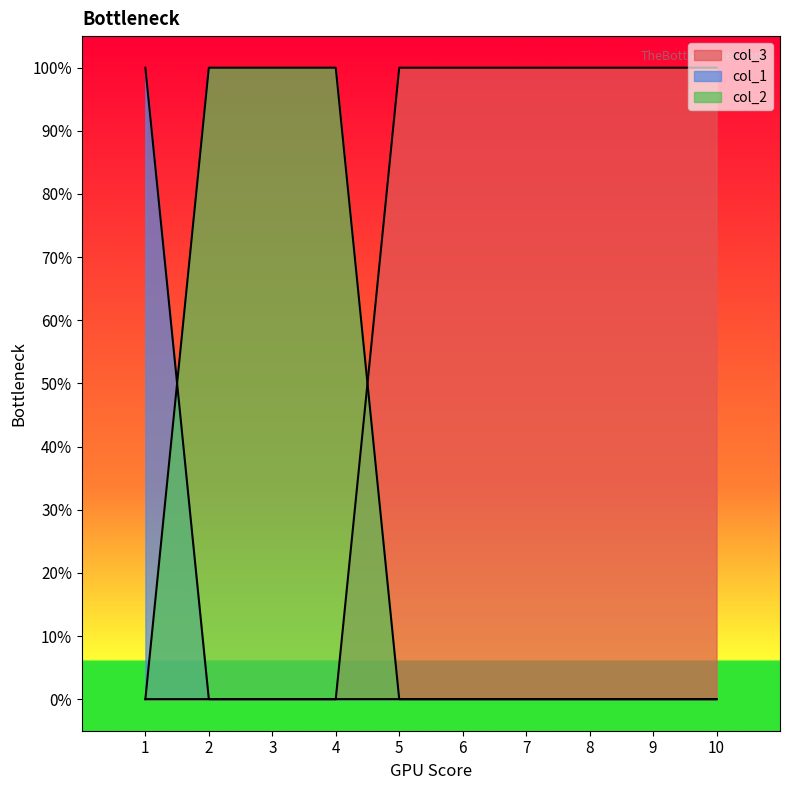

List the series in order of their overall mean, lowest first.

col_1, col_2, col_3